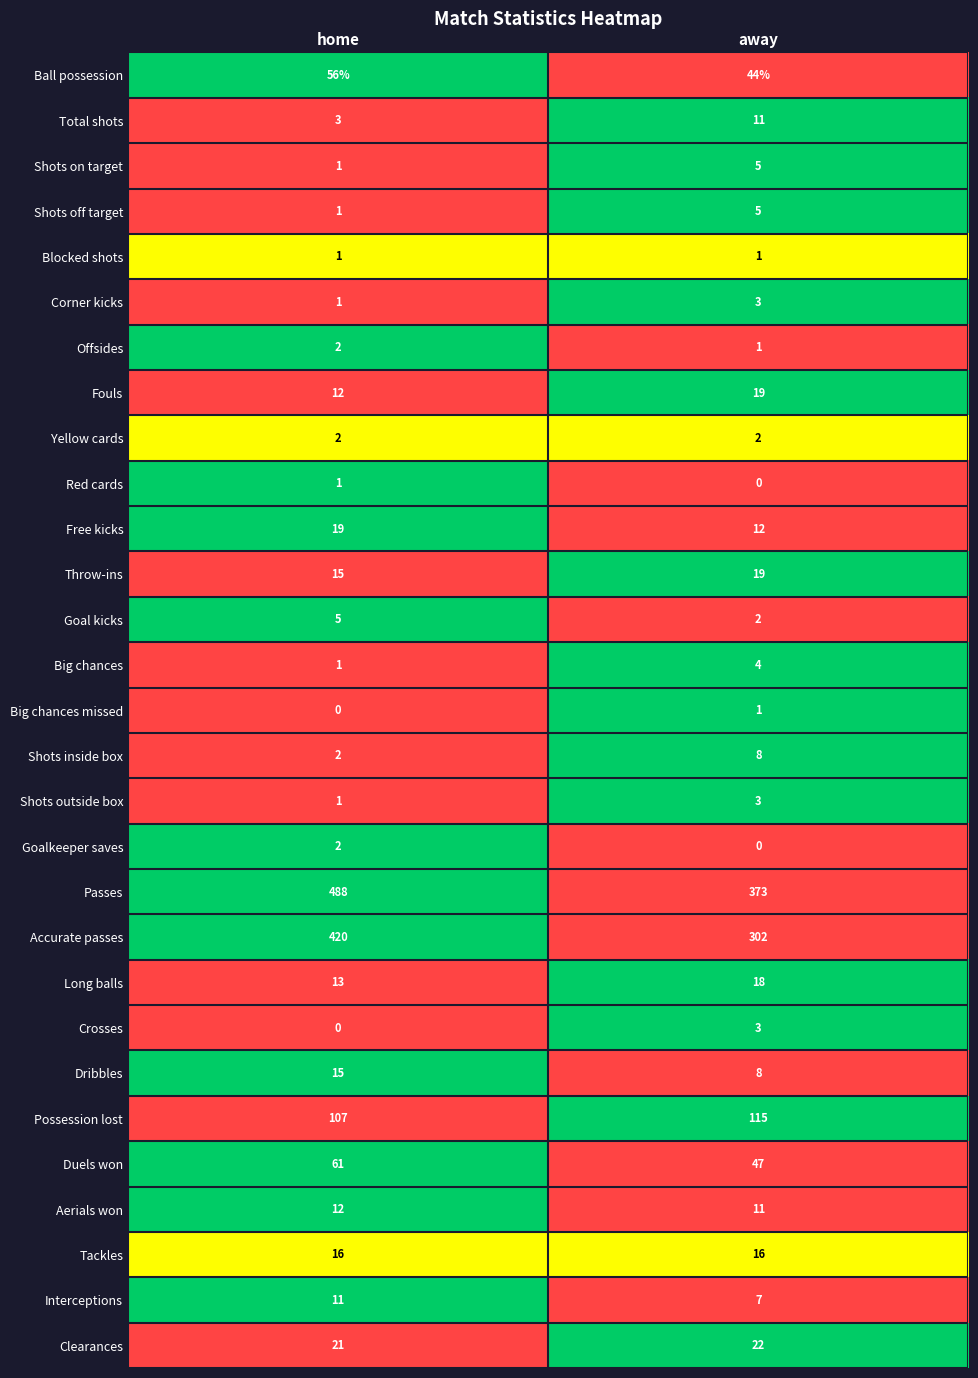

List the labels in order of Accurate passes value, smallest first.

away, home